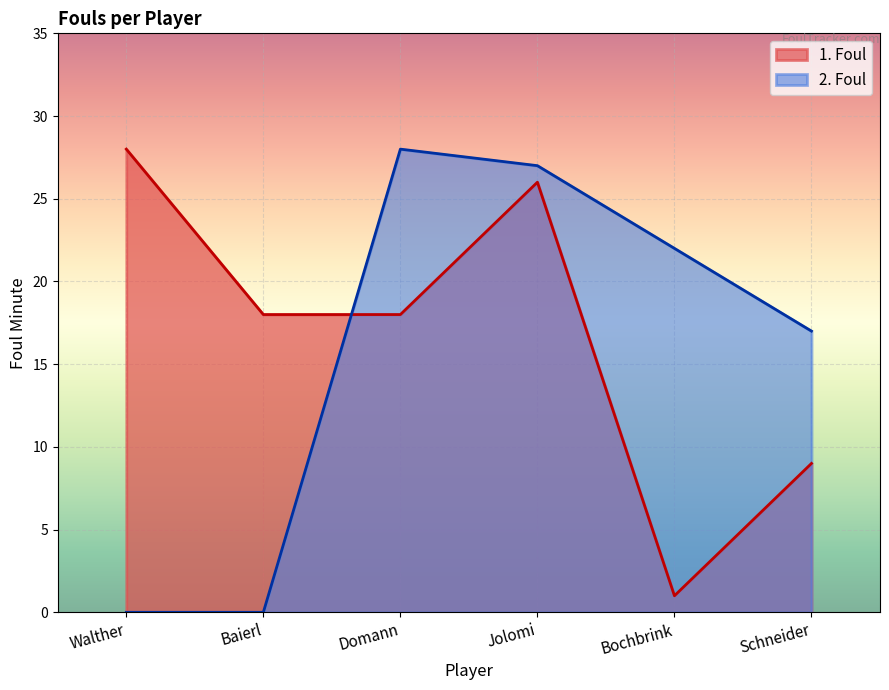

In 2. Foul, how many points are higher than both neighbors (excluding endpoints)?

1